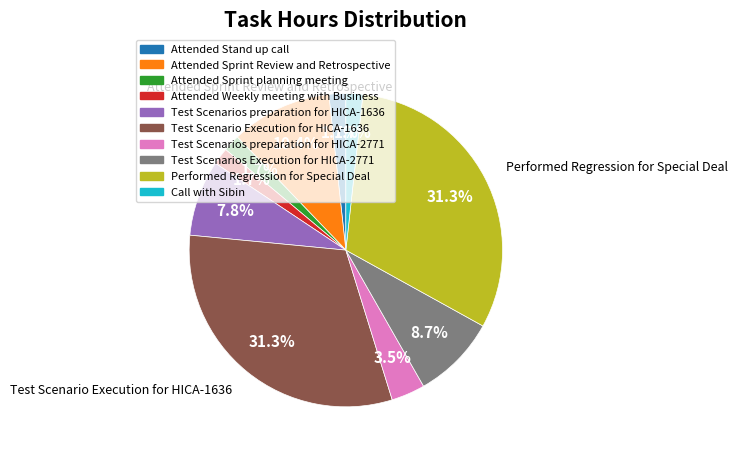

To the nearest percent, what is the average slice percentage?

10%